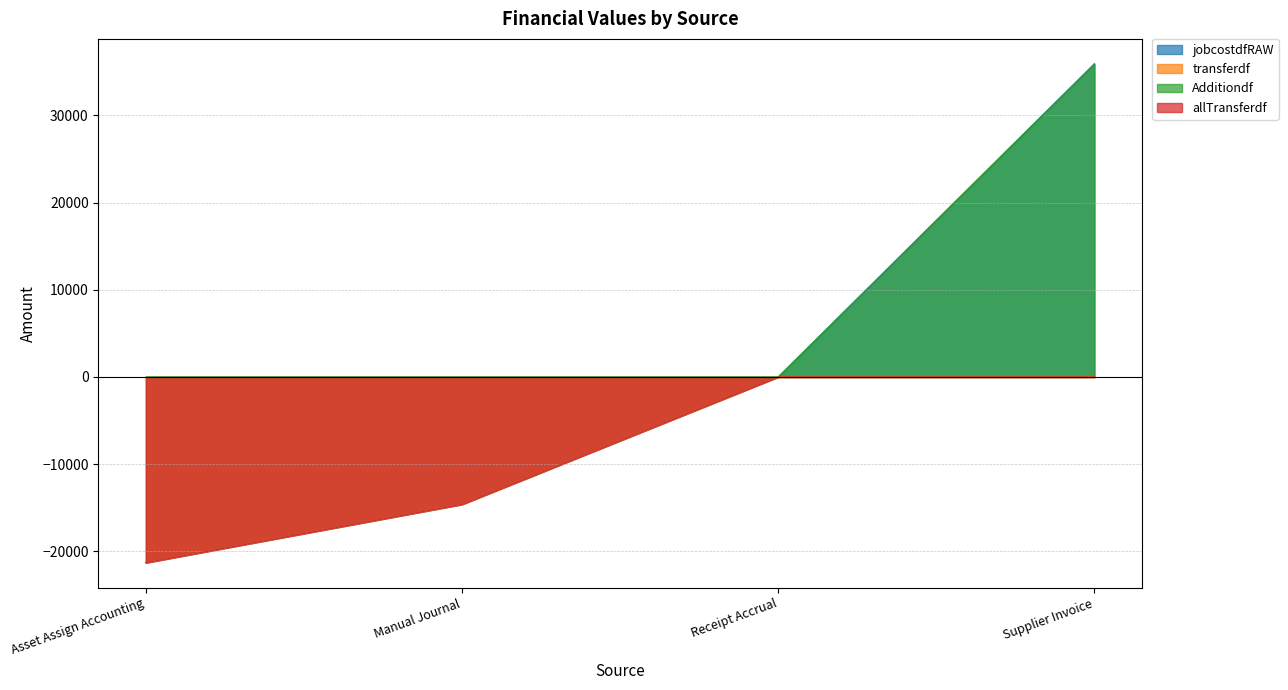

True or false: transferdf and allTransferdf cross at least once.

False